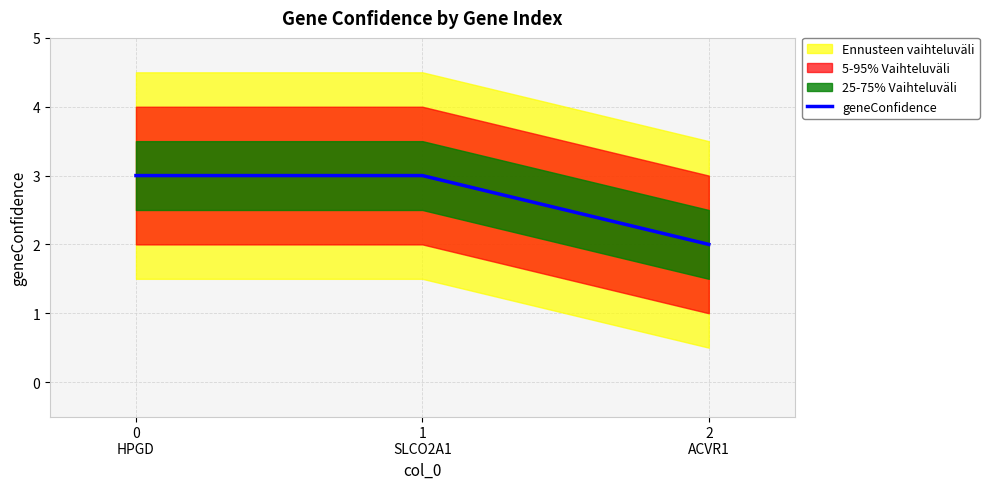

Count the number of categories in the chart.

3